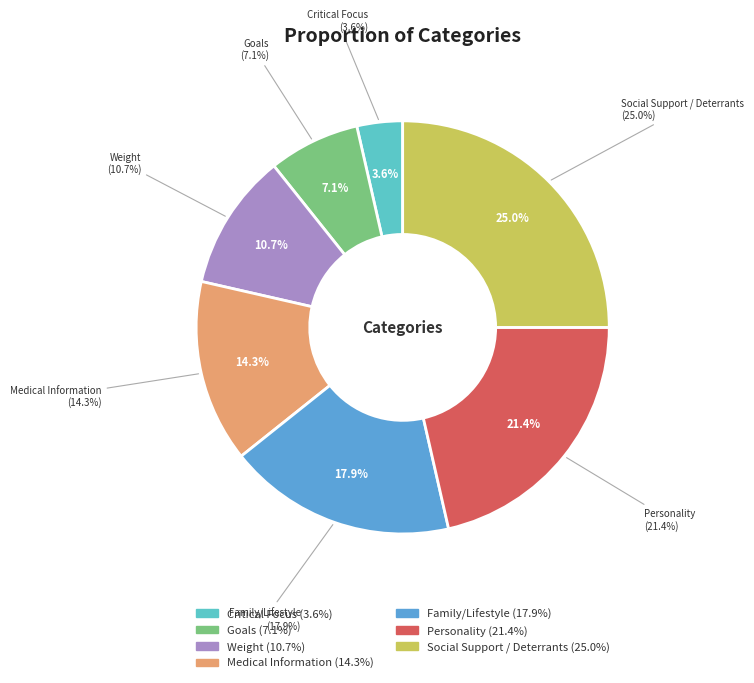

Approximately how many times larger is the value at Goals compared to Family/Lifestyle?

0.4